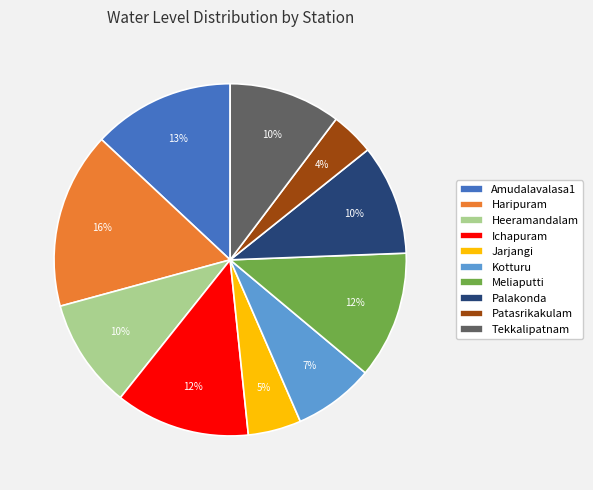

To the nearest percent, what percentage of the pie is Jarjangi?

5%